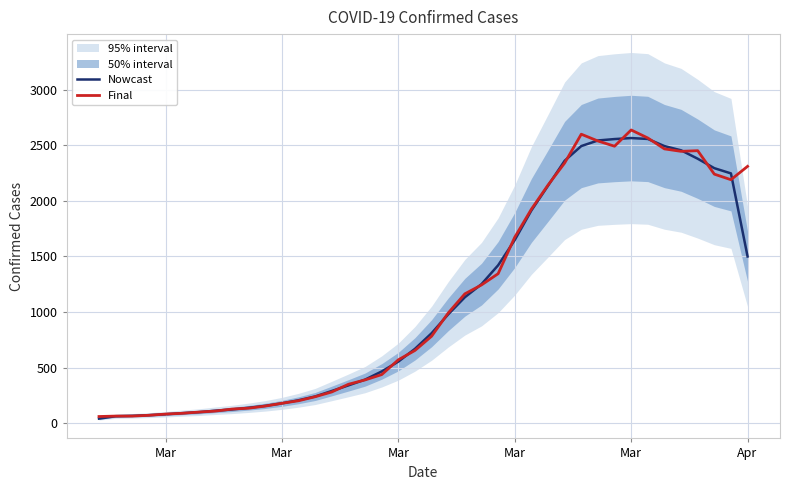

At which category is the sum across all series the highest?

Mar